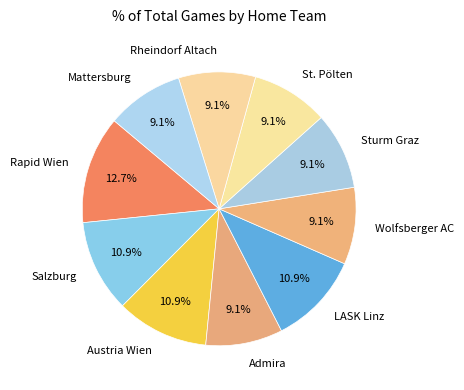

Is there any slice that represents more than half of the pie?

No